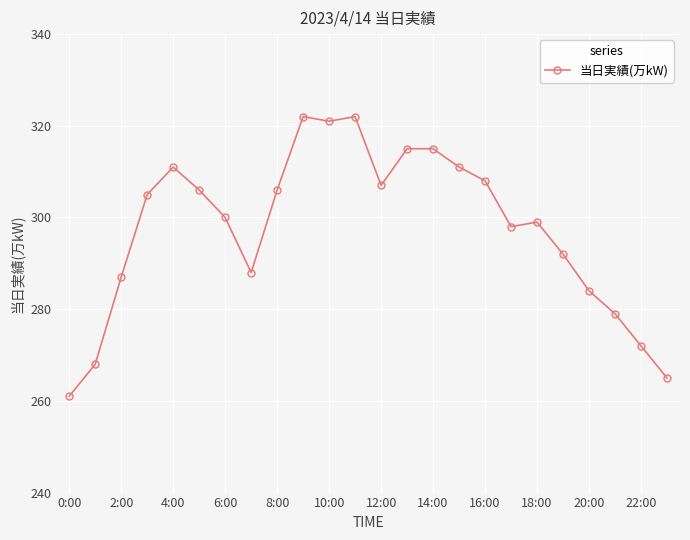

What is the maximum value shown in the chart?

322